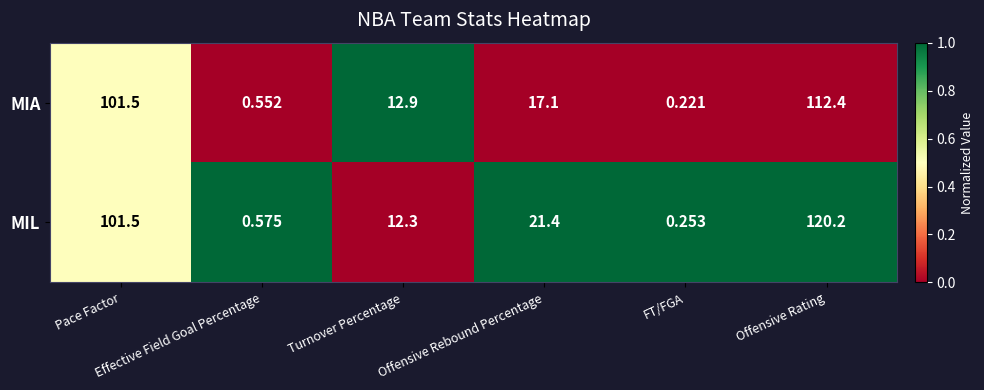

Which series has the largest total across all categories?

MIL